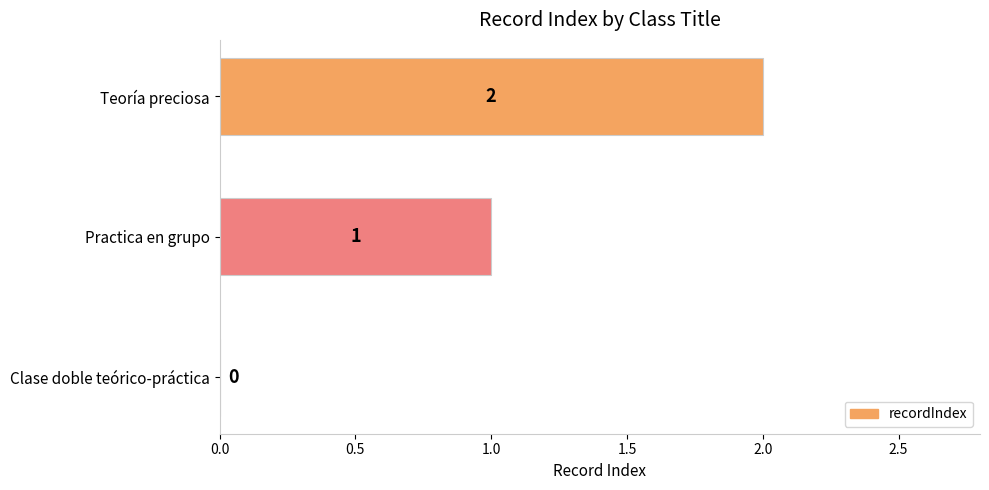

What is the change in value from Practica en grupo to Teoría preciosa?

+1